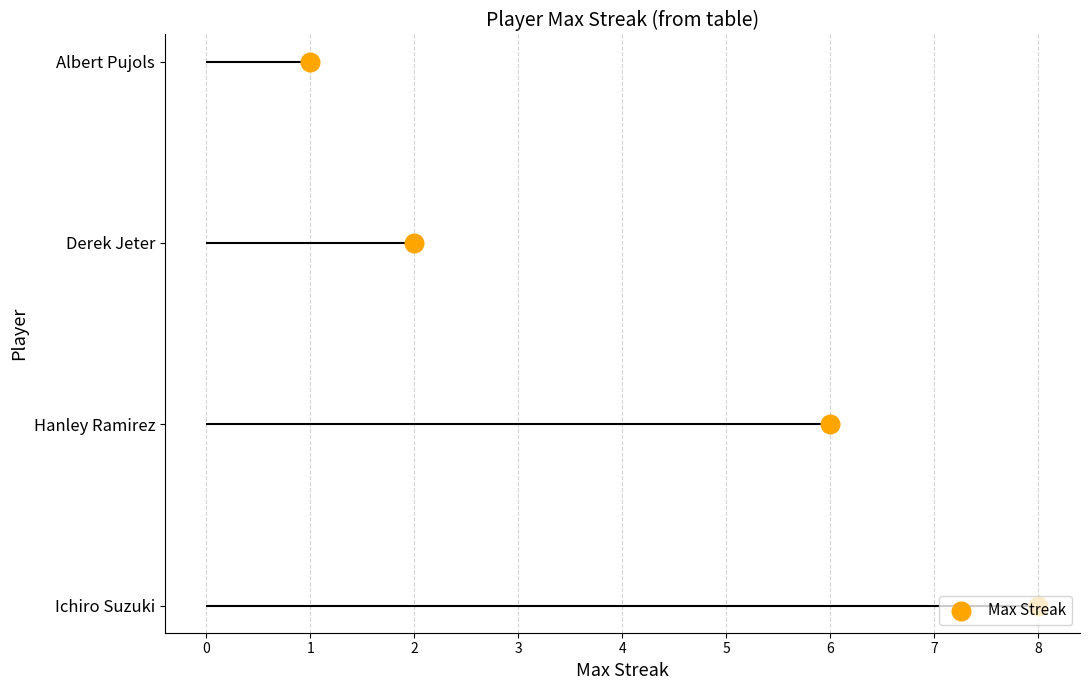

Which has a higher value, 1 or 6?

1